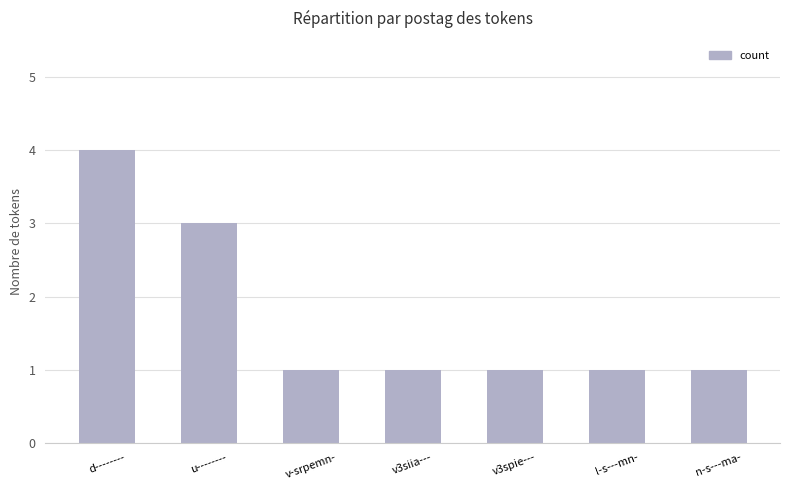

What is the difference between the second highest and minimum values?

2